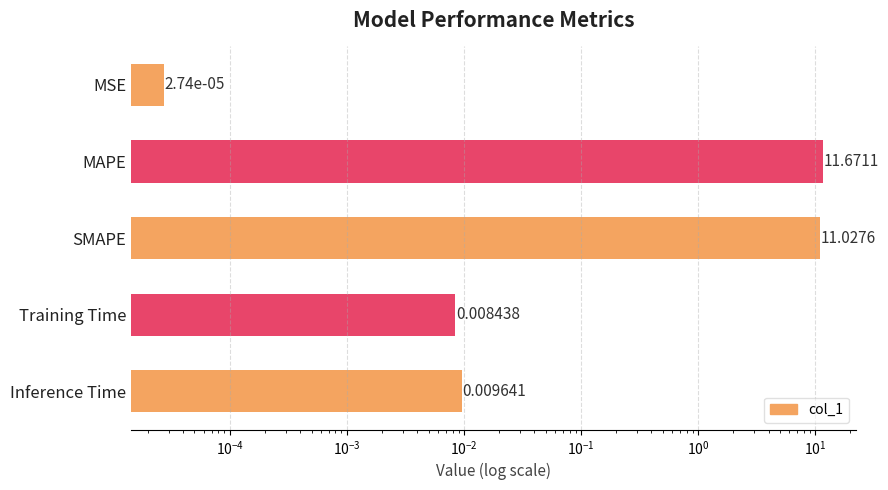

Does the chart contain any negative values?

No